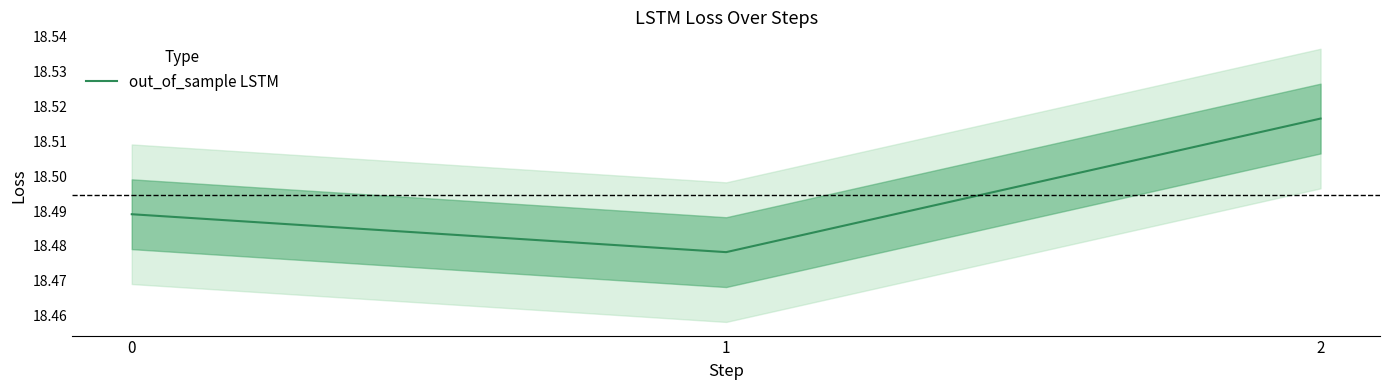

Between 2 and 0, which is larger?

2